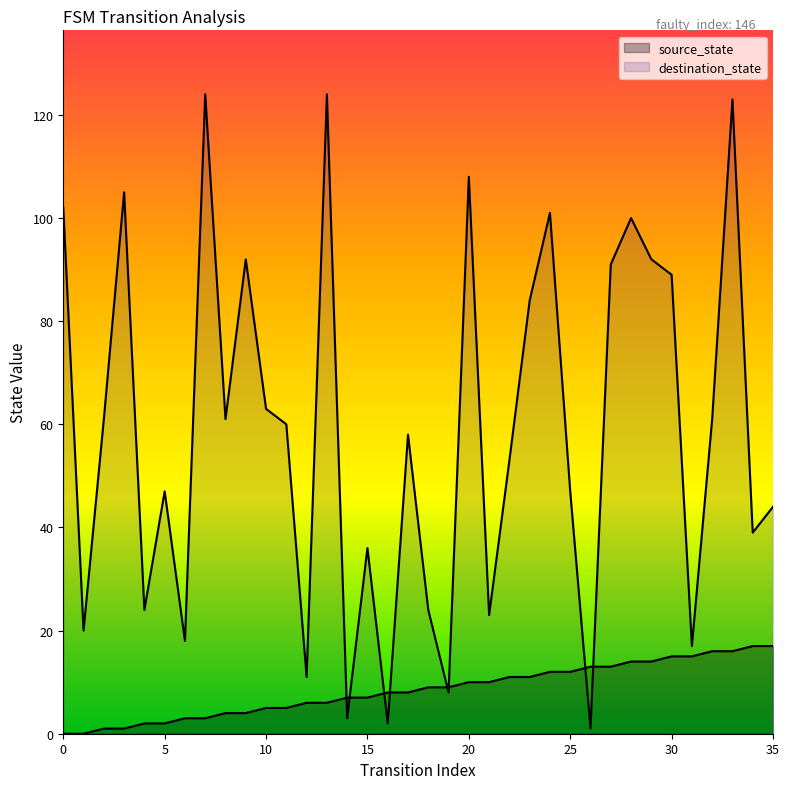

True or false: destination_state has a value of 5 at 31.

False